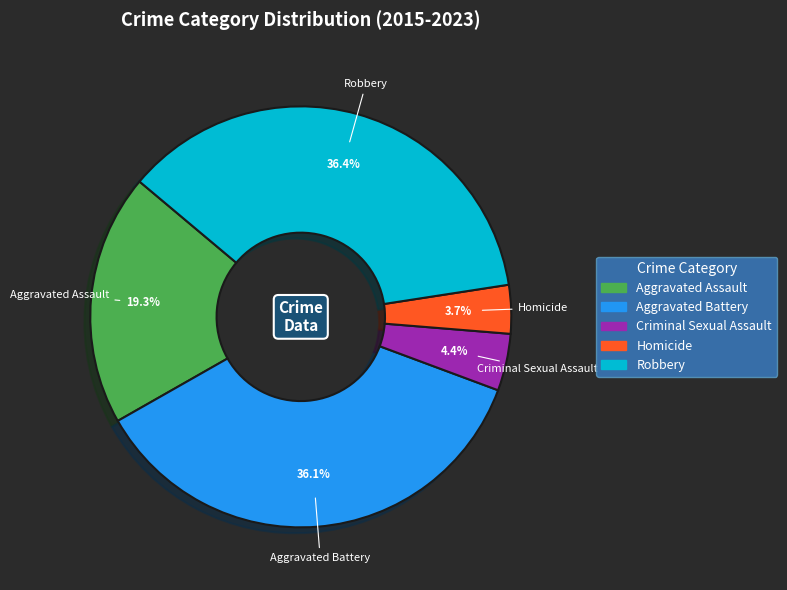

To the nearest percent, what percentage of the pie is Aggravated Battery?

36%